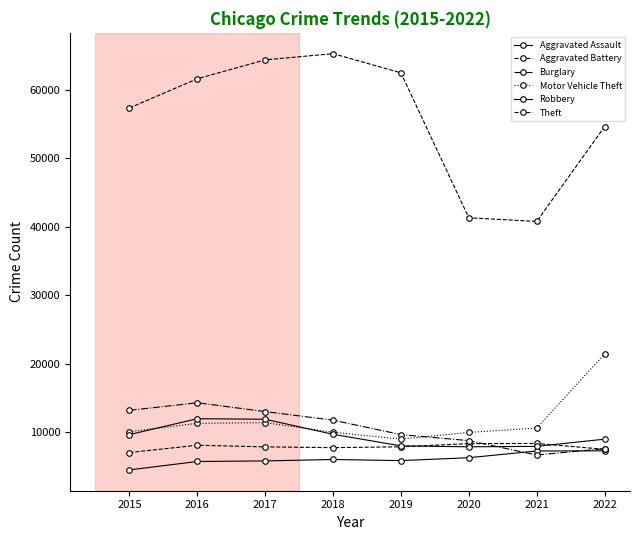

Is this an area chart (filled region under the line)?

No